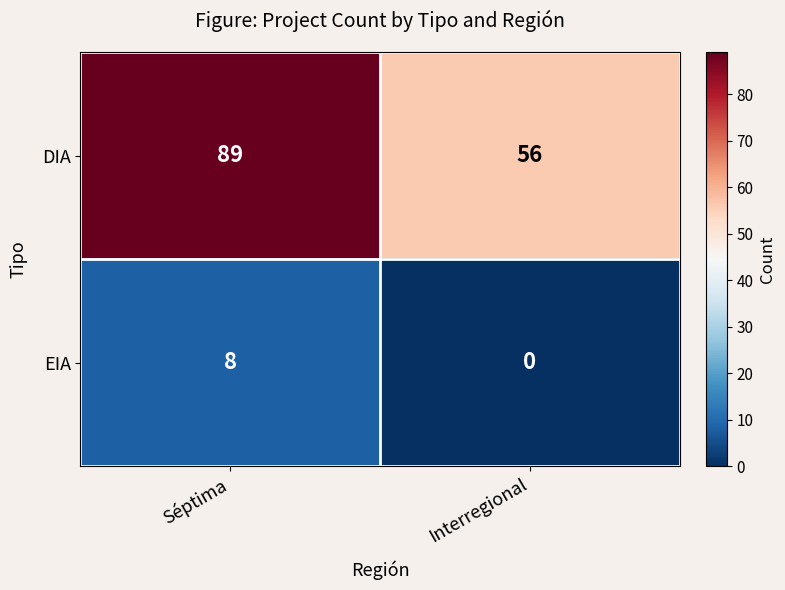

At how many categories does at least one series exceed 70?

1